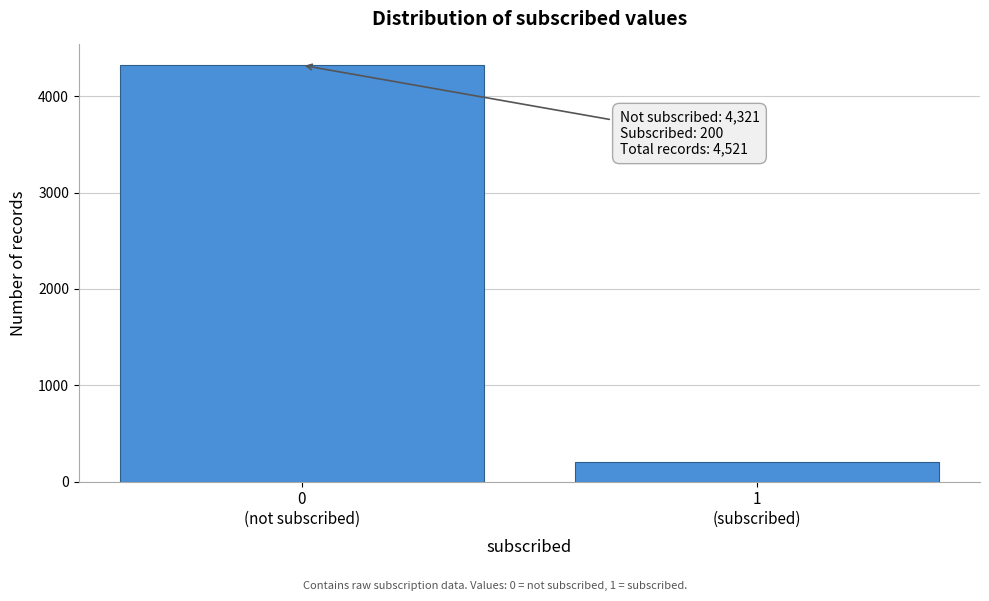

Reading right to left, what are all the values shown in this chart?

200	4321